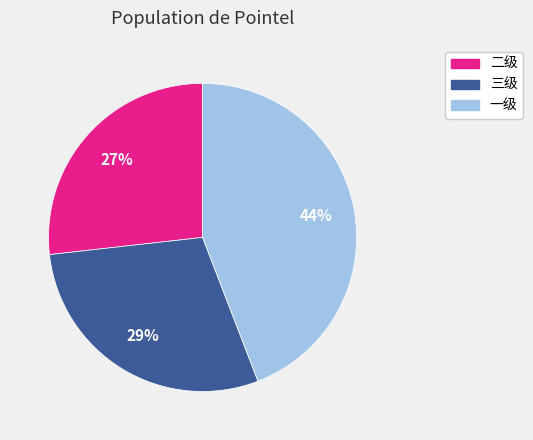

Count the number of slices in the pie.

3